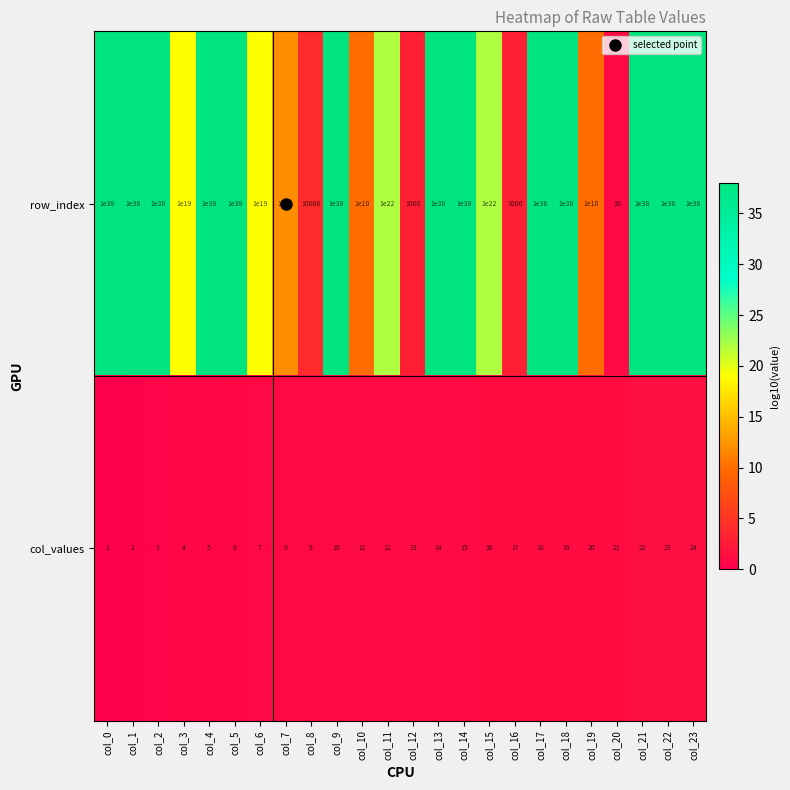

Which series has the largest range (max minus min)?

row_index